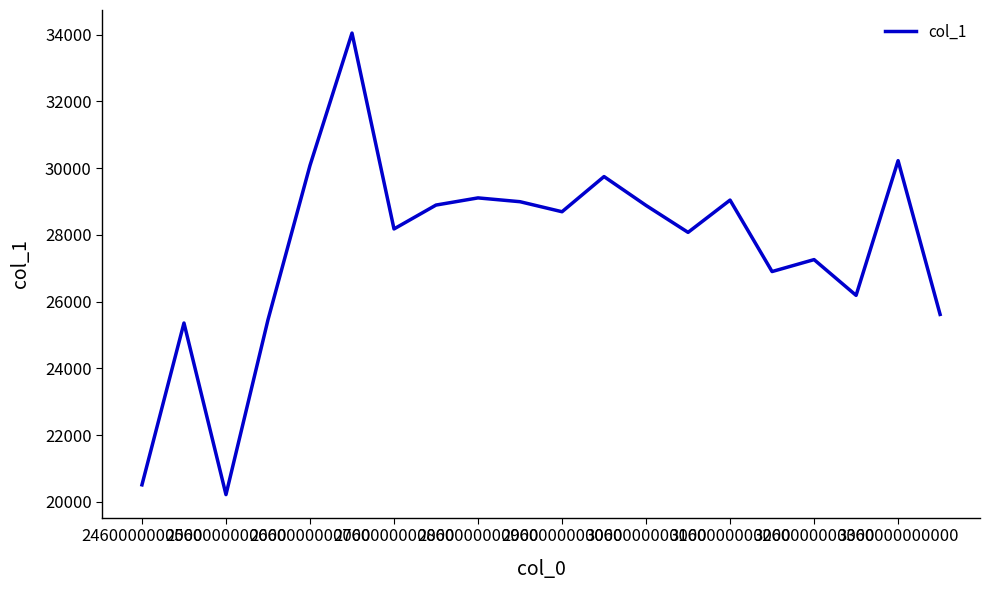

What is the greatest value displayed?

34043.5